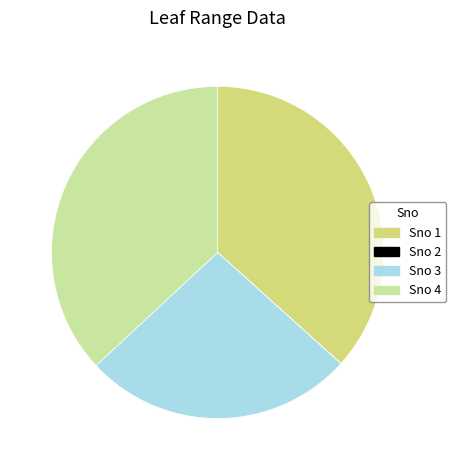

True or false: Sno 4 accounts for 37% of the total.

True